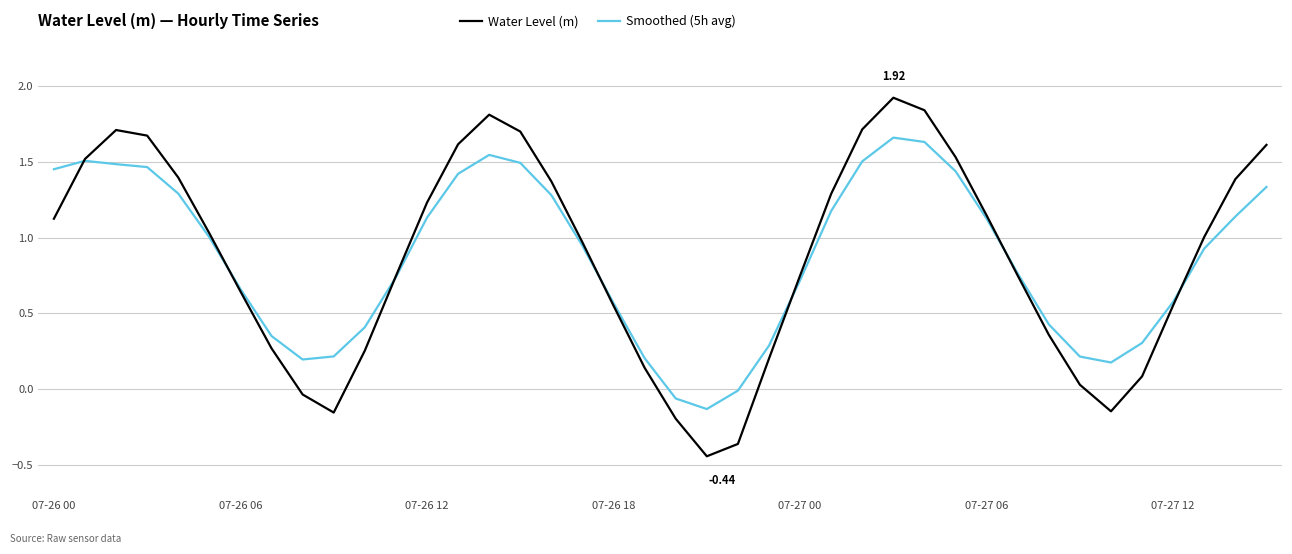

Which series has the largest range (max minus min)?

Water Level (m)